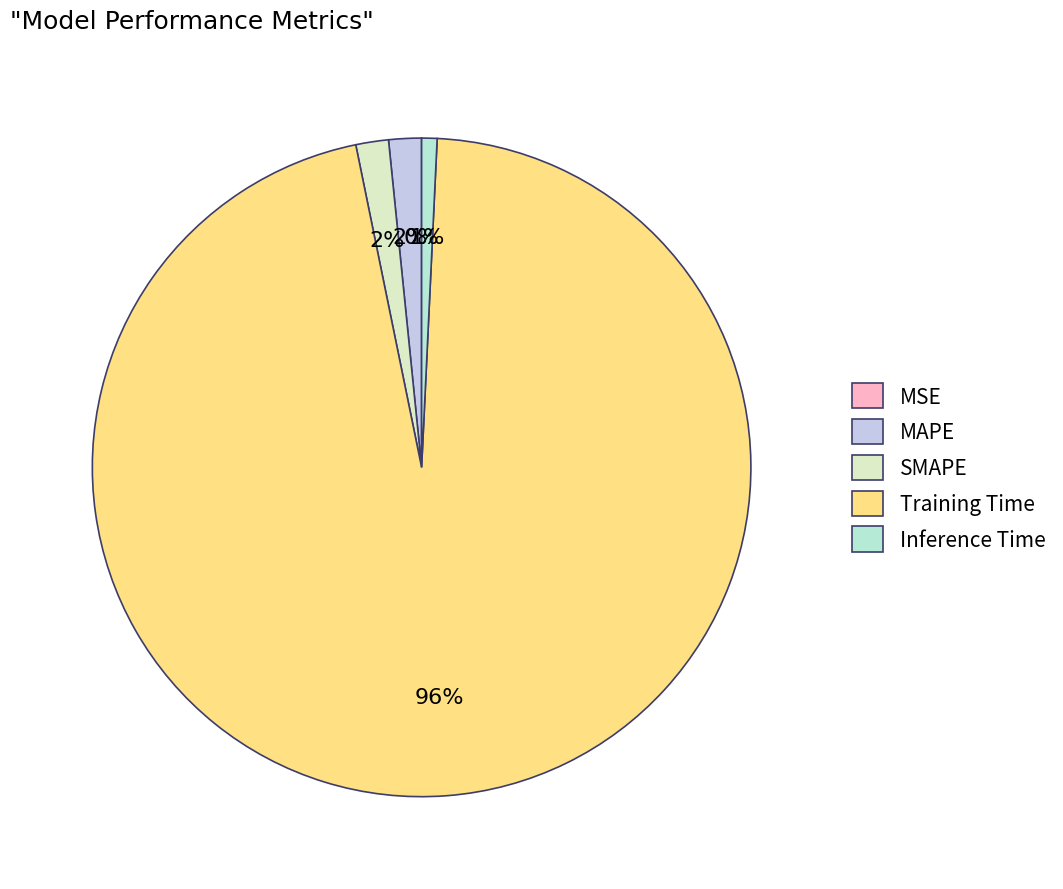

To the nearest percent, what is the difference between the Inference Time and MAPE slice percentages?

1%